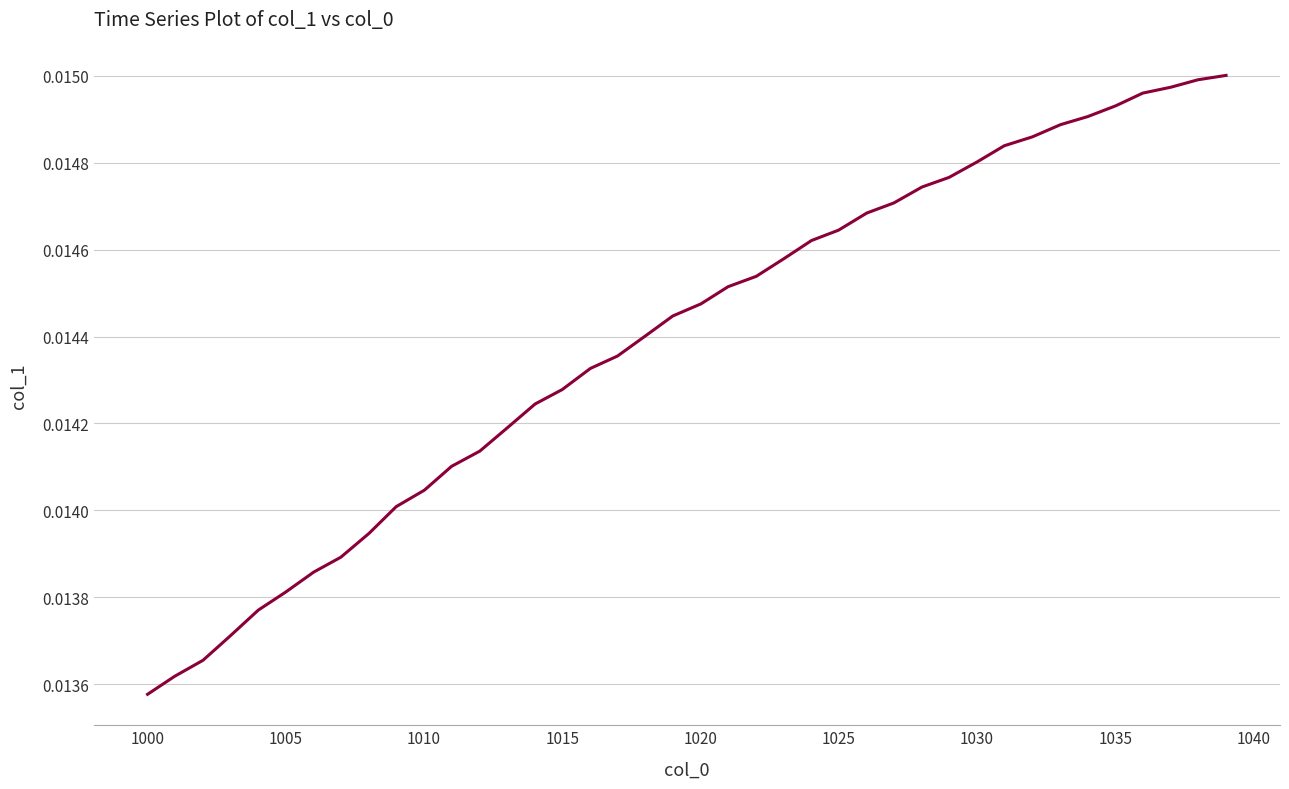

How many lines are shown in the chart?

1